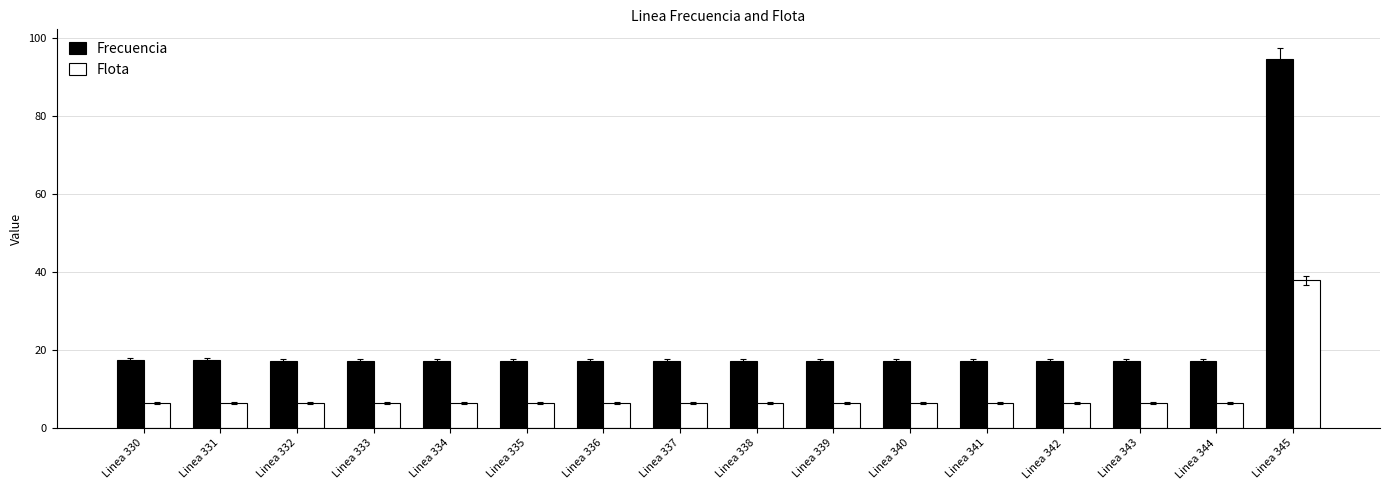

What is the difference between the maximum and minimum values in the Frecuencia series?

77.4